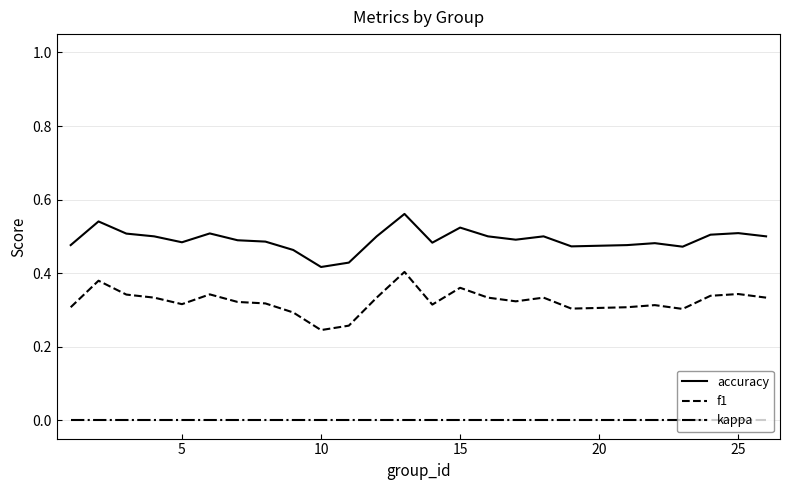

Which series has the largest range (max minus min)?

f1